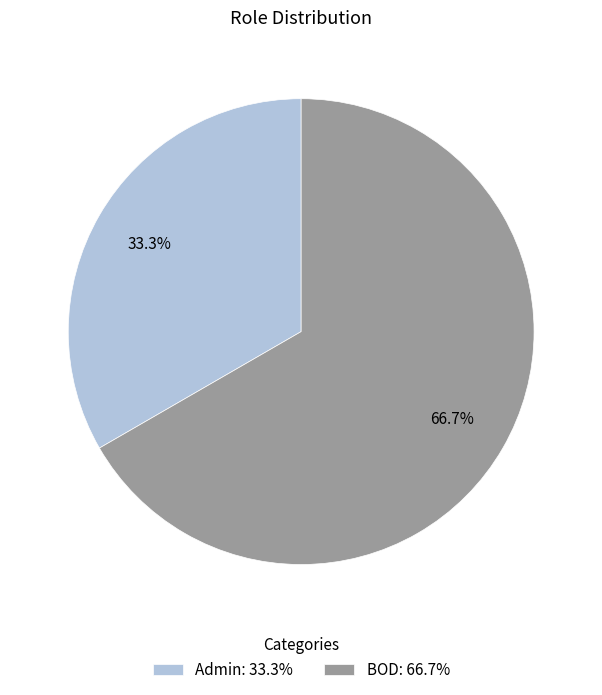

The BOD slice represents 67% of the pie. True or false?

True